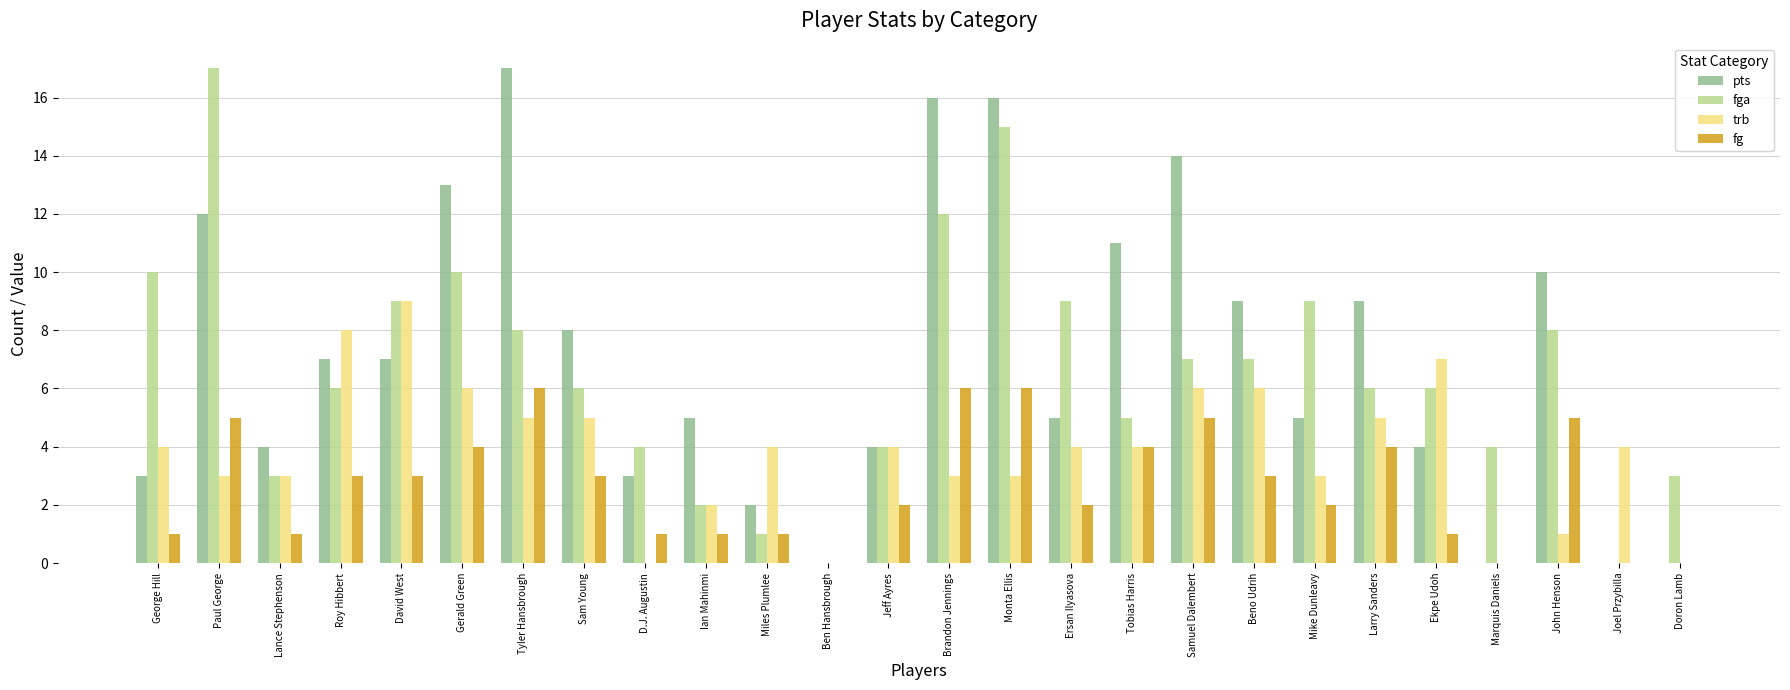

Is it true that trb equals 4 at Tobias Harris?

True